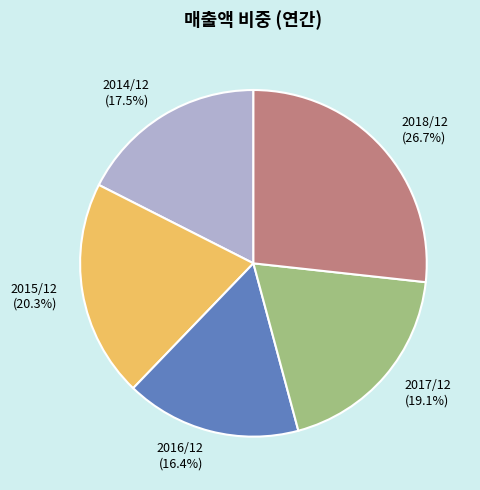

The 2017/12 slice represents 26% of the pie. True or false?

False